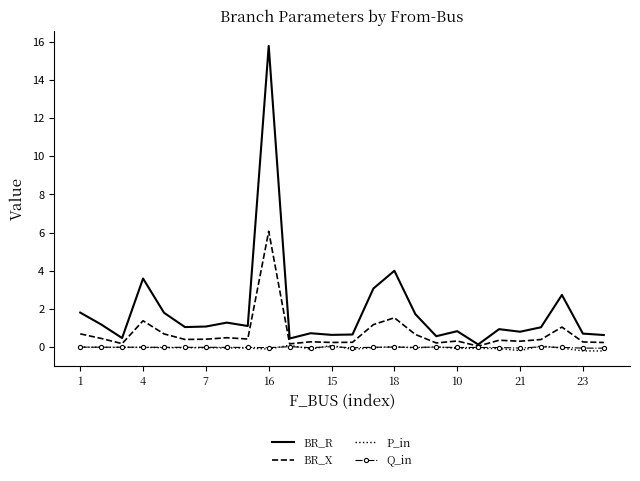

Which series has the largest range (max minus min)?

BR_R